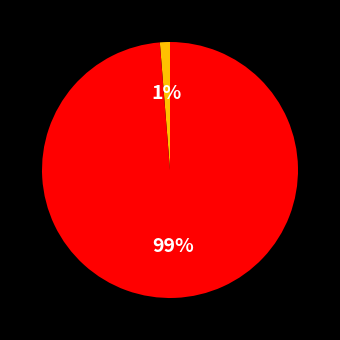

Is there any slice that represents more than half of the pie?

Yes